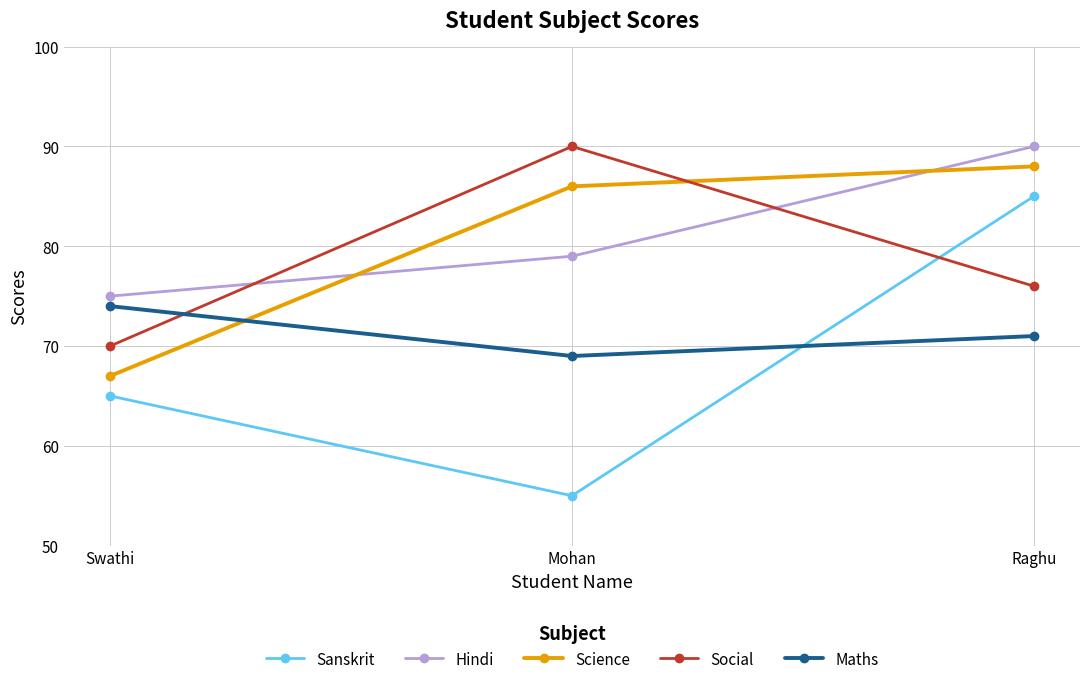

Reading left to right, what are all the values shown in this chart?

Sanskrit: 65	55	85
Hindi: 75	79	90
Science: 67	86	88
Social: 70	90	76
Maths: 74	69	71